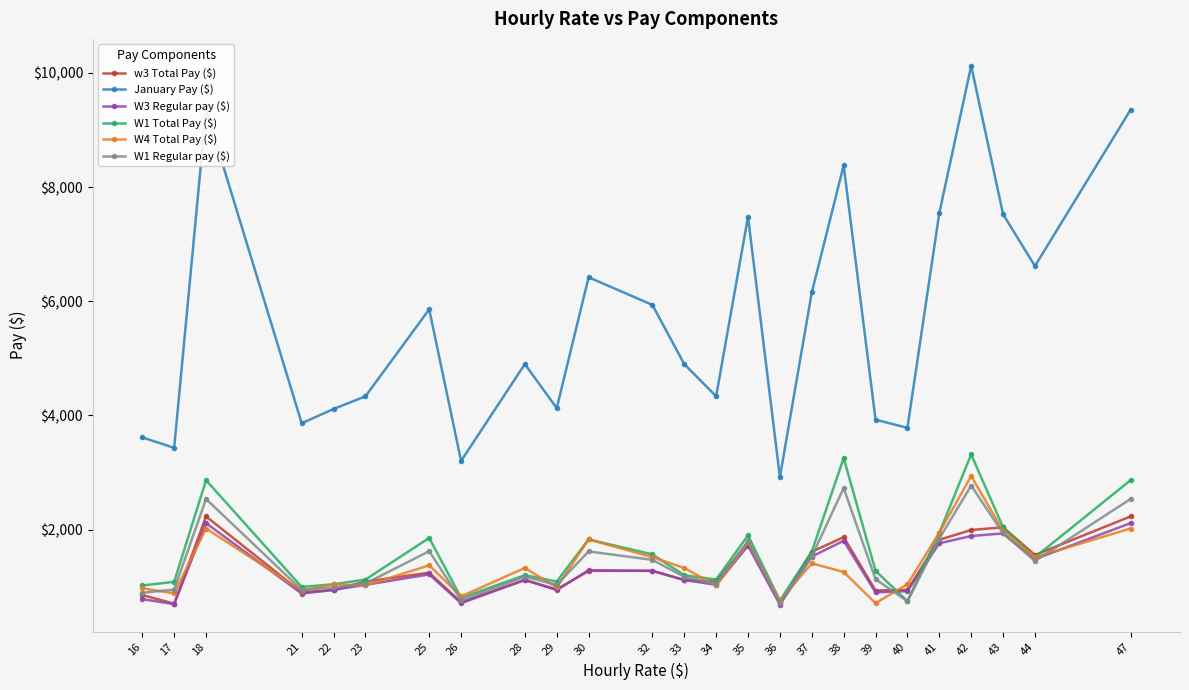

The w3 Total Pay ($) series shows 1243.2 at 17. True or false?

False